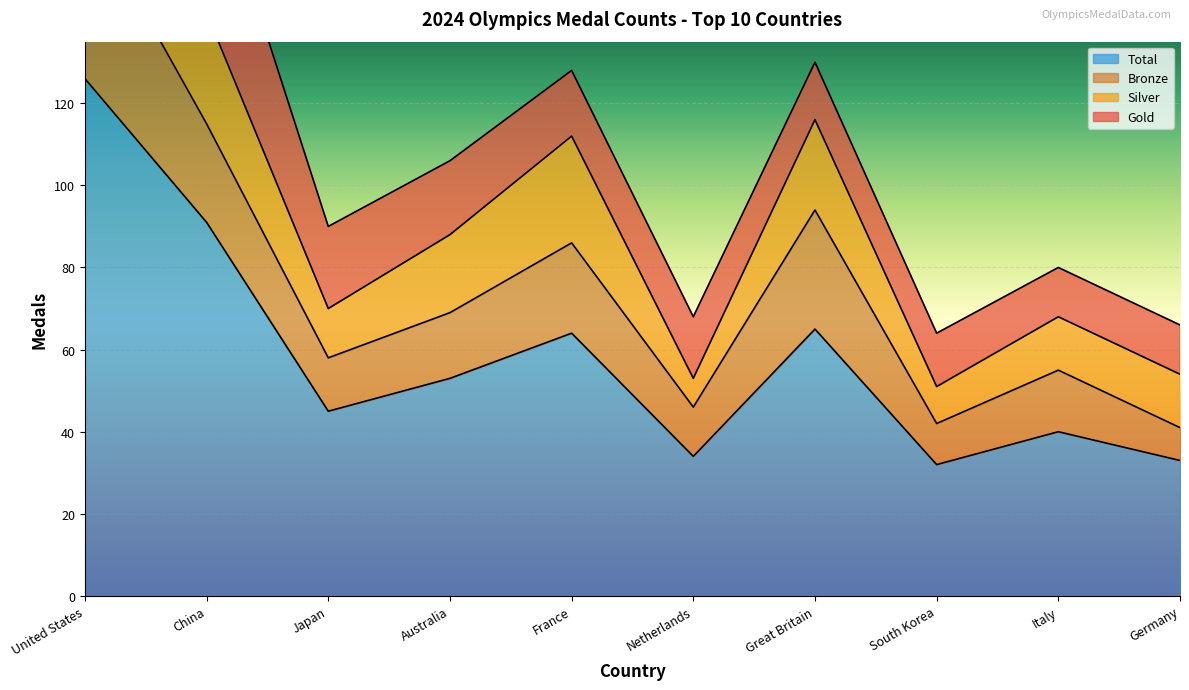

Where does the Total series first go above 53?

United States